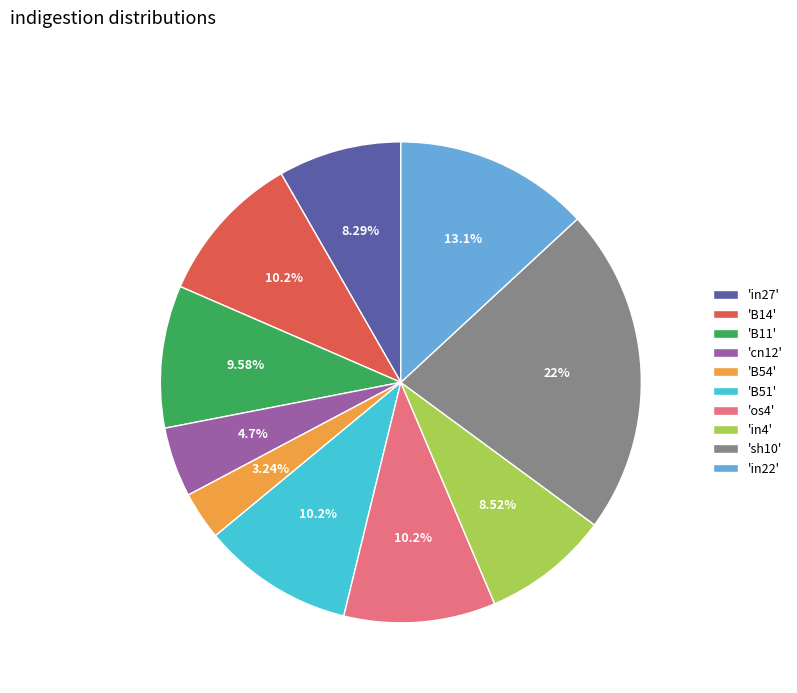

Between 'in4' and 'in22', which is larger?

'in22'